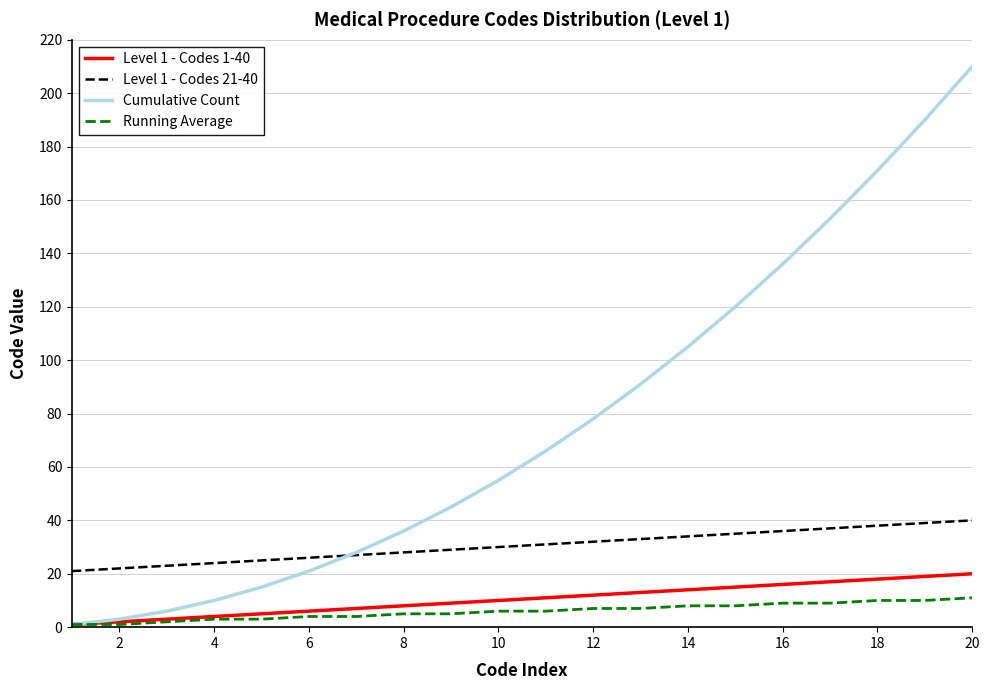

What is the maximum value for Cumulative Count?

210